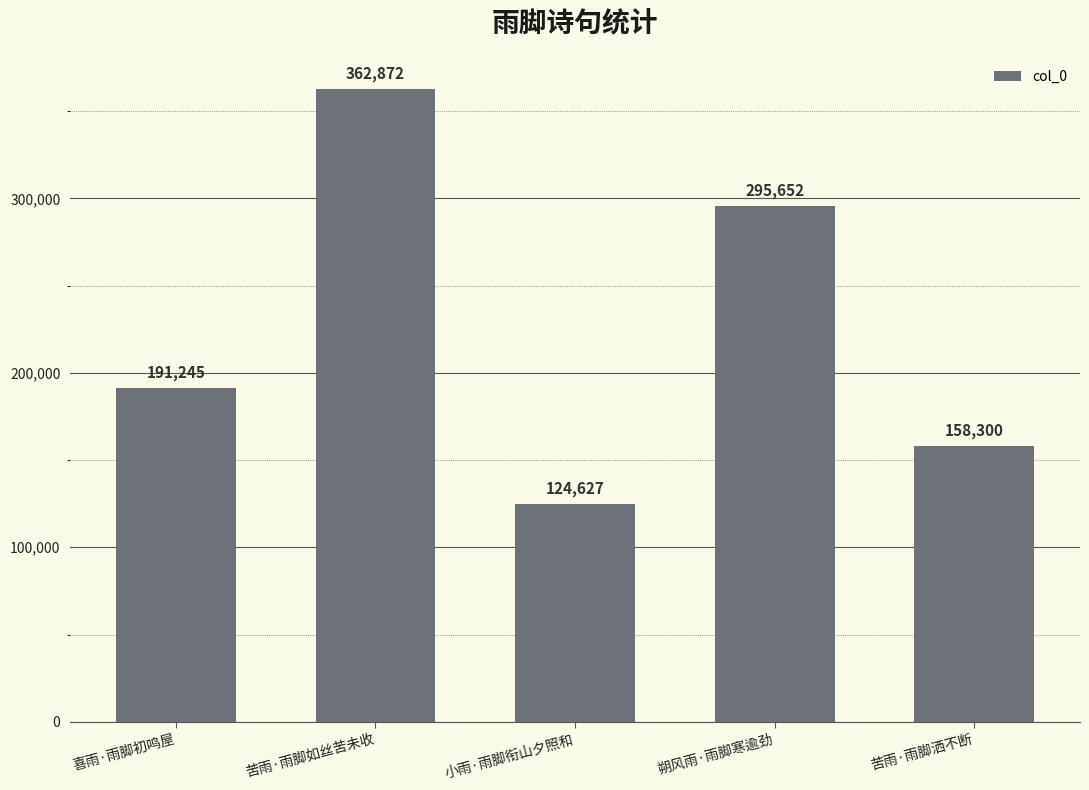

How many bars are there in total?

5